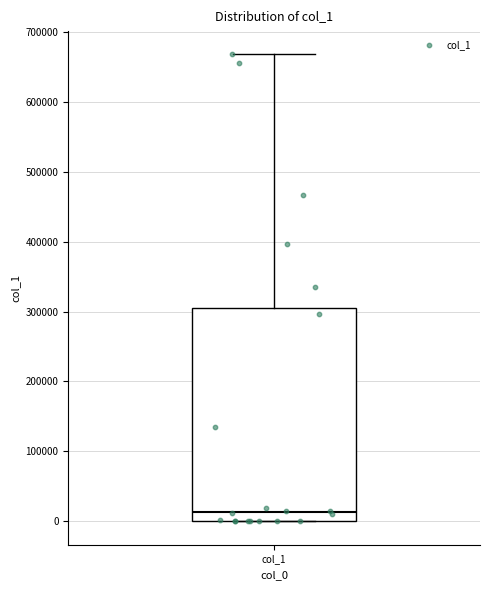

Where does the upper whisker of the box for col_1 end on the y-axis? The values are not printed on the chart, so give them approximately, as read against the axis.

670000